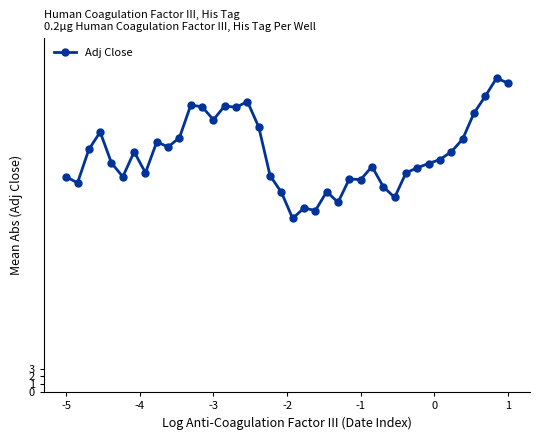

What is the average value?

30.3